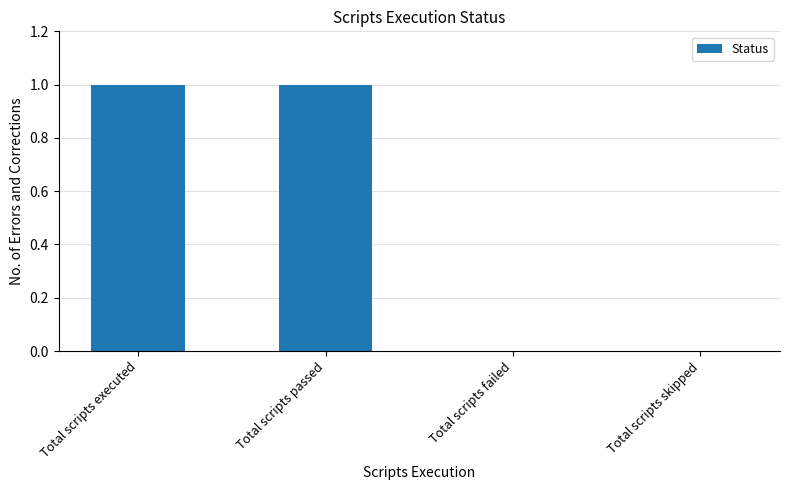

Between Total scripts failed and Total scripts passed, which is larger?

Total scripts passed